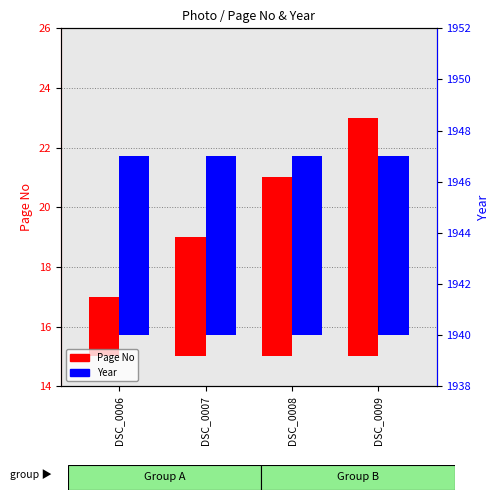

What is the average value of the Page No series?

5